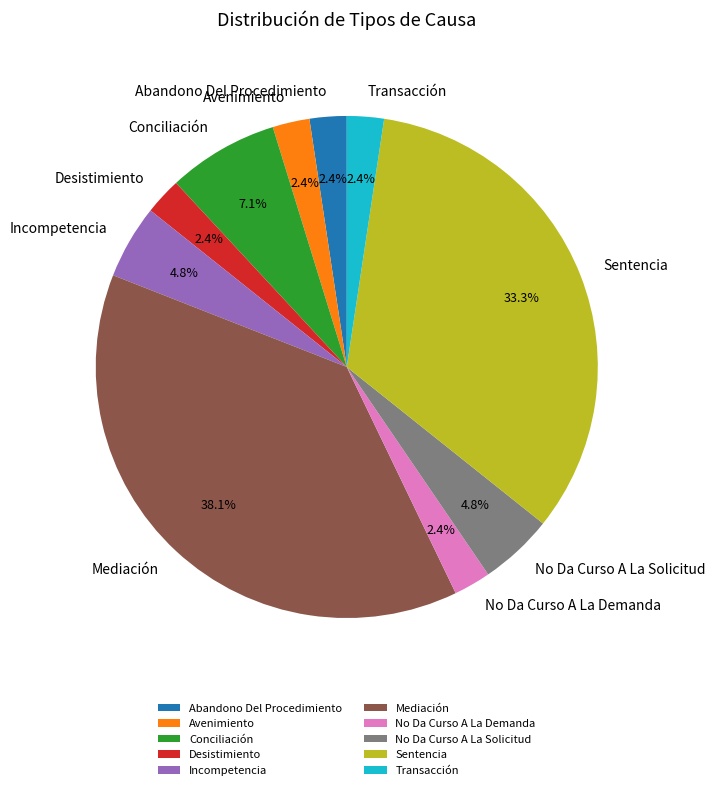

Is there a majority slice in this chart?

No